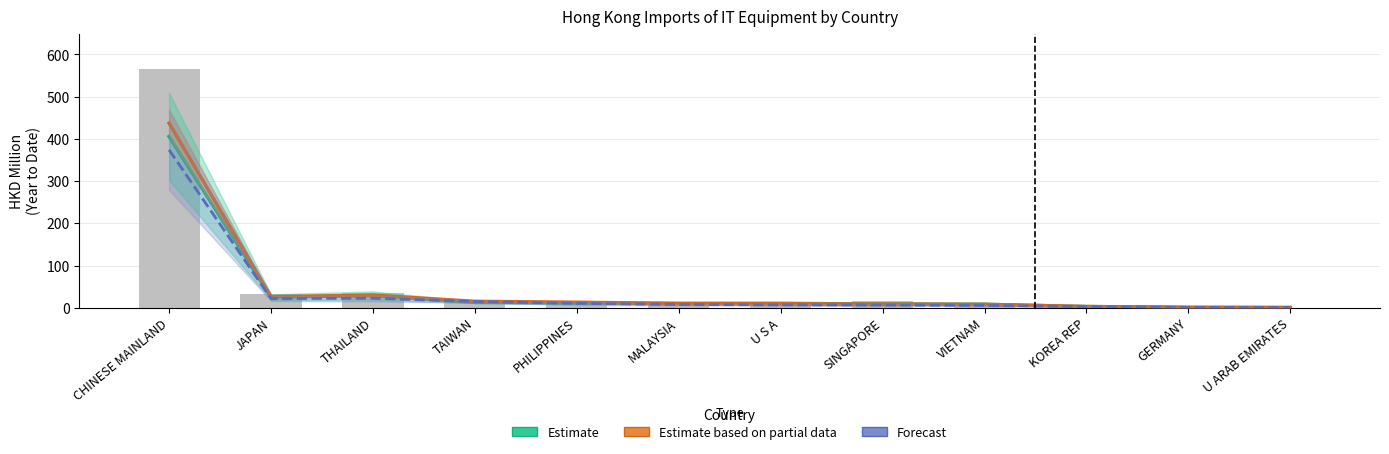

What is the difference between the Estimate based on partial data values at MALAYSIA and THAILAND?

19.5